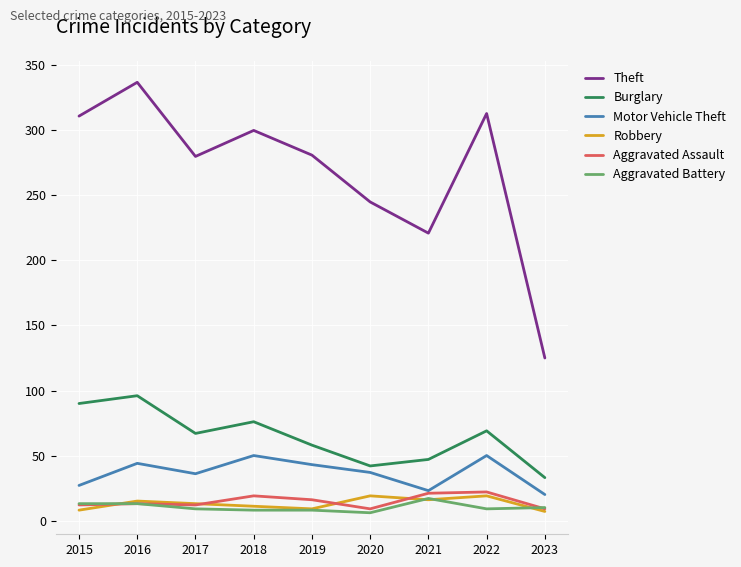

The Theft series shows 221 at 2021. True or false?

True